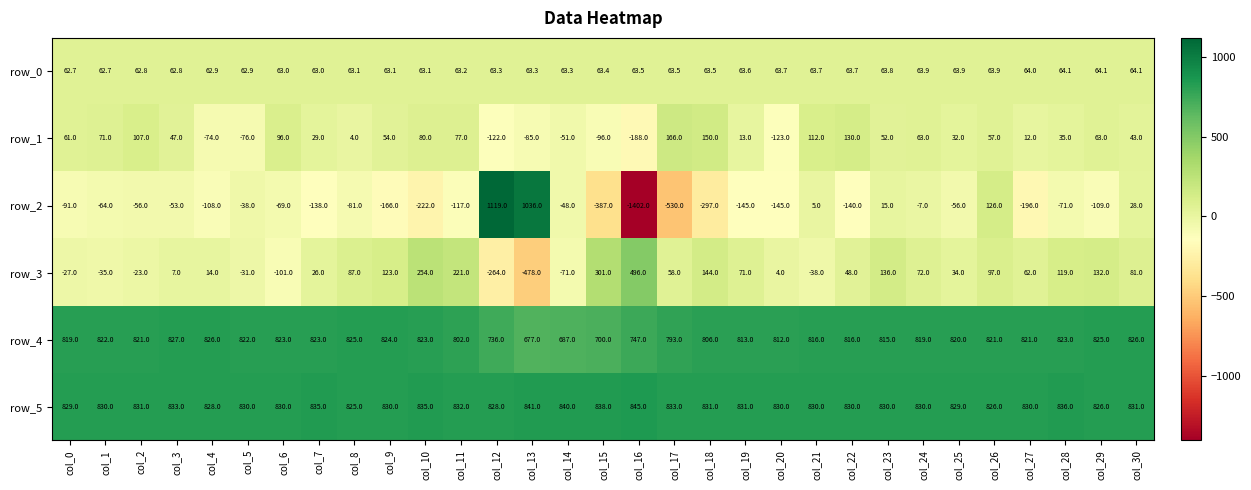

At col_24, list the series in order from smallest to largest.

row_2, row_1, row_0, row_3, row_4, row_5